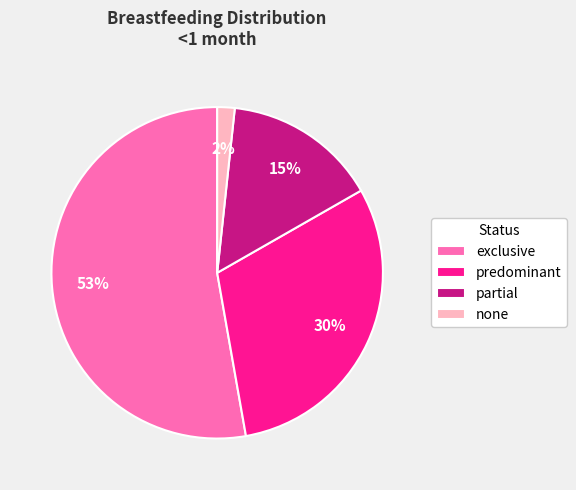

Is the sum of none and partial greater than half?

No